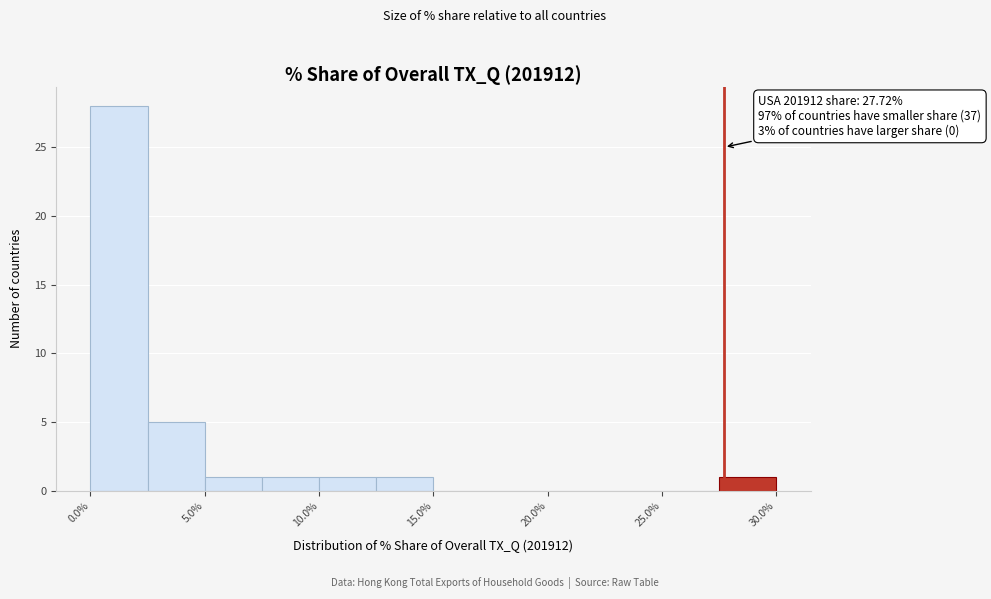

Which range on the x-axis has the tallest bar?

0.0 to 2.5